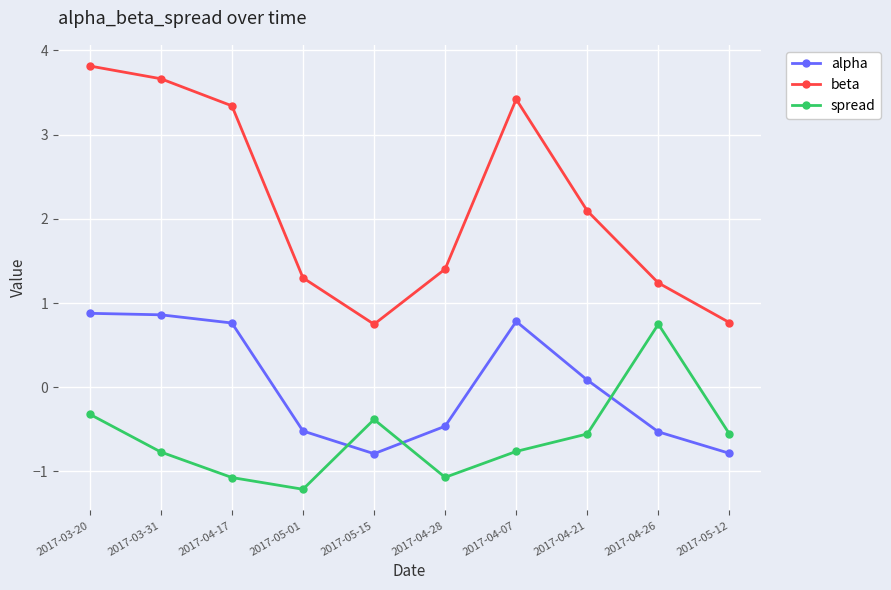

Is it true that alpha equals -0.2 at 2017-04-26?

False